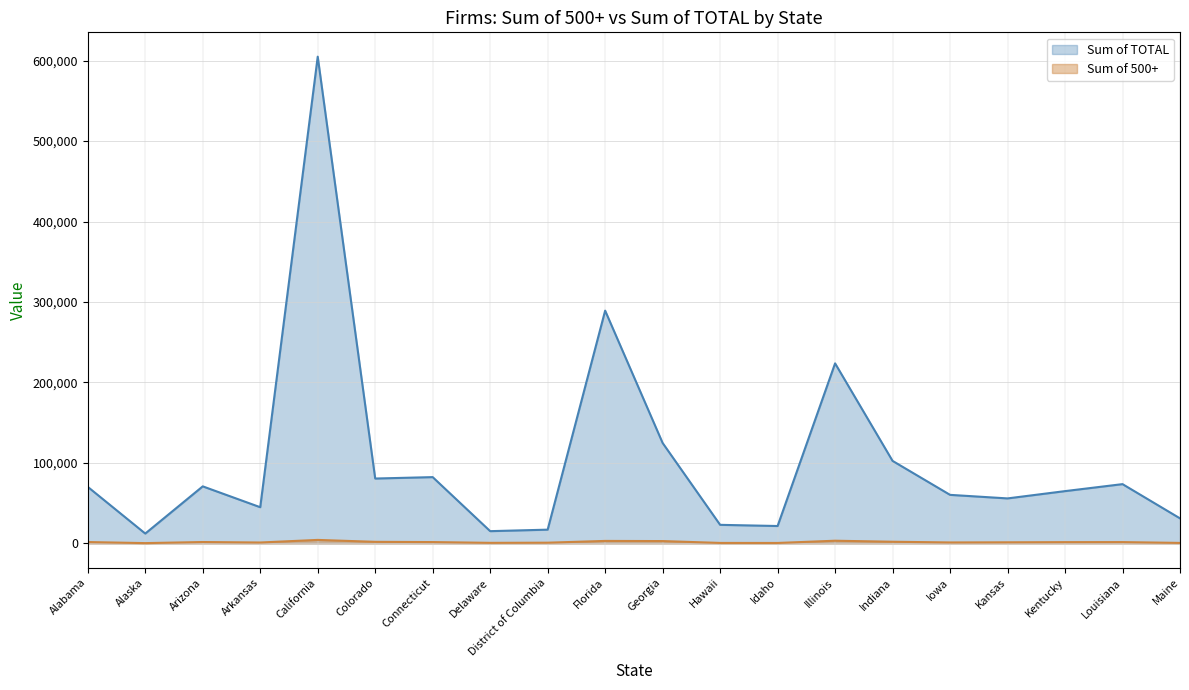

List the labels in order of Sum of TOTAL value, largest first.

California, Florida, Illinois, Georgia, Indiana, Connecticut, Colorado, Louisiana, Arizona, Alabama, Kentucky, Iowa, Kansas, Arkansas, Maine, Hawaii, Idaho, District of Columbia, Delaware, Alaska